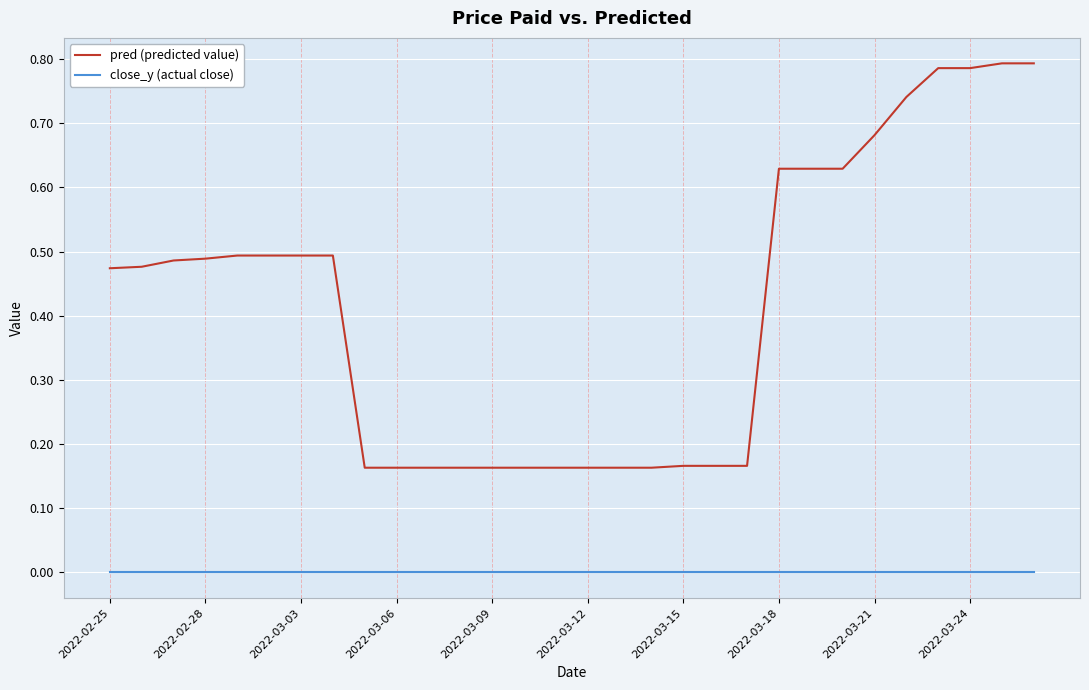

Which series has the largest total across all categories?

pred (predicted value)